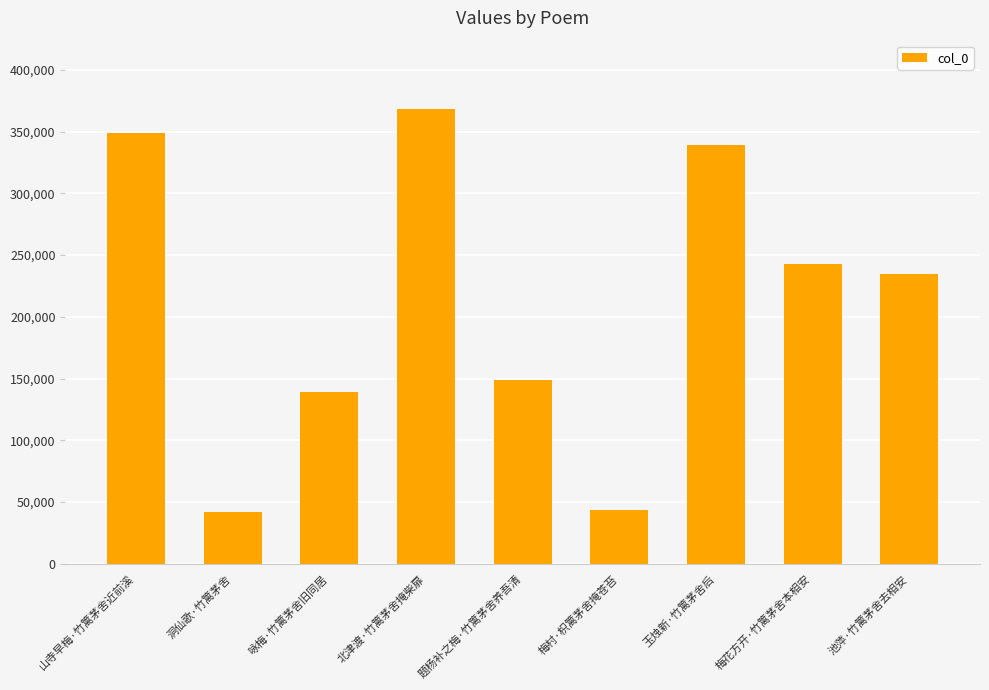

What is the change in value from 洞仙歌·竹篱茅舍 to 池萍·竹篱茅舍去相安?

+192661